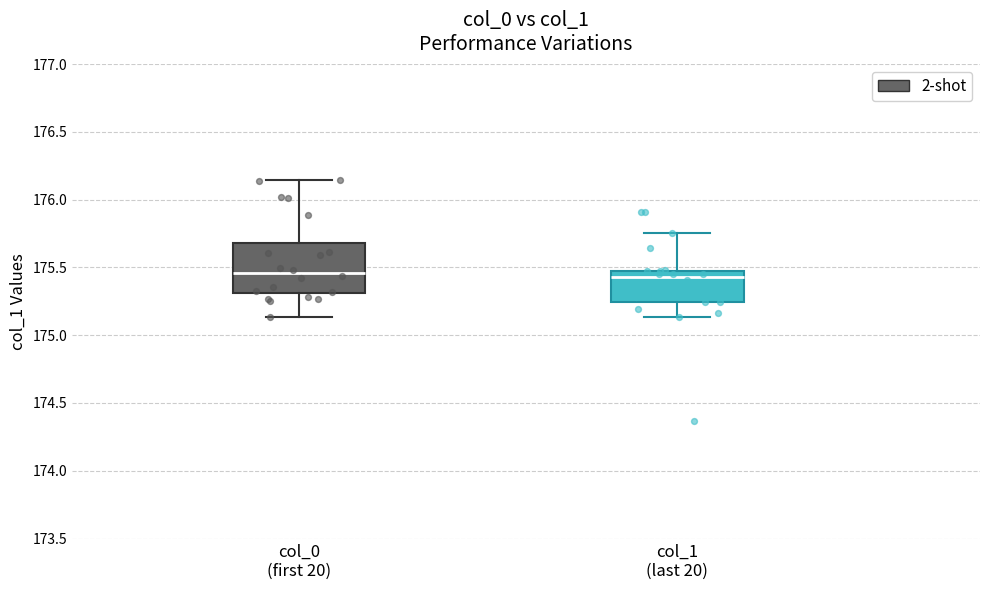

Reading left to right, transcribe this box plot: for each box, give where its median line is, the range the box spans, and where its two whiskers end, as read against the y-axis. The values are not printed on the chart, so give them approximately, as read against the axis.

col_0 (first 20): median 175.45, box 175.30 to 175.70, whiskers 175.15 to 176.15
col_1 (last 20): median 175.45, box 175.25 to 175.50, whiskers 175.15 to 175.75